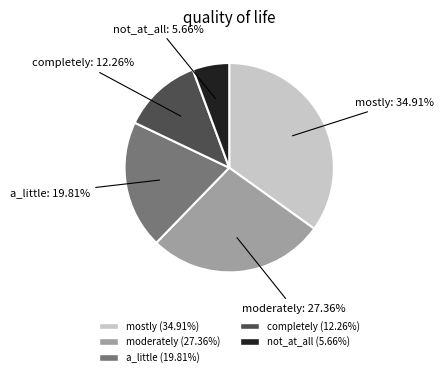

Which slice is the smallest?

not_at_all